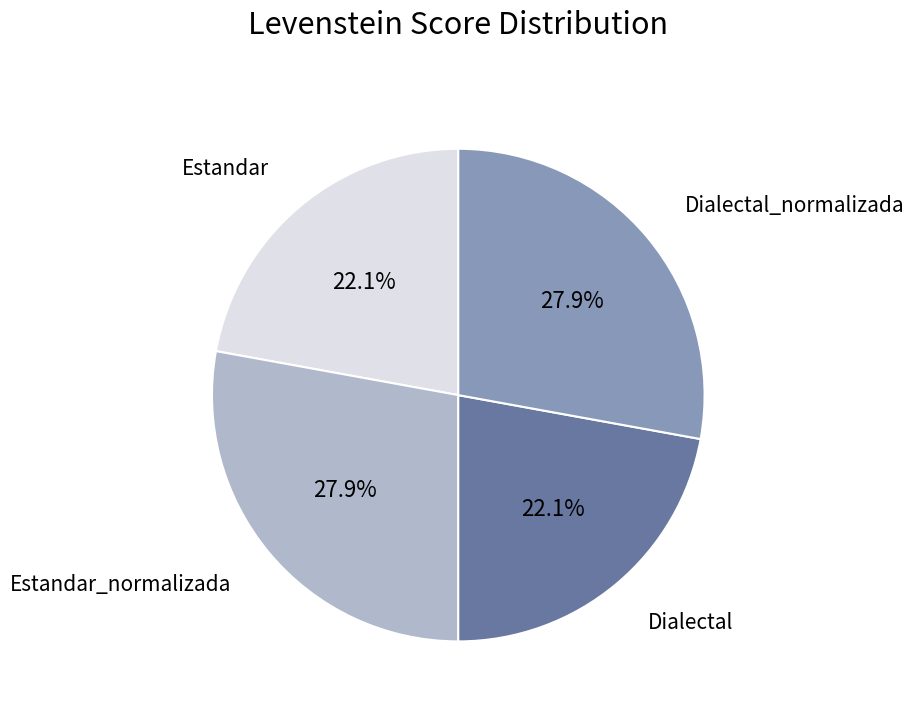

To the nearest percent, what is the average slice percentage?

25%